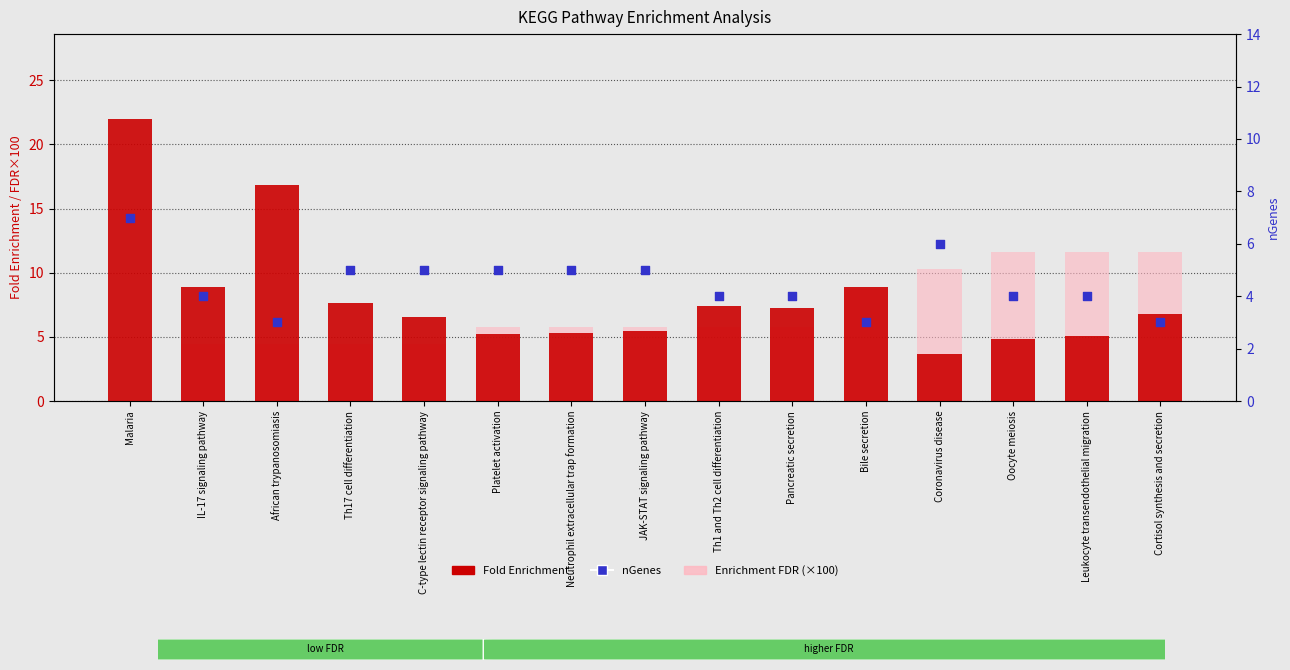

What are all the series names shown in the legend?

Fold Enrichment, Enrichment FDR (×100), nGenes